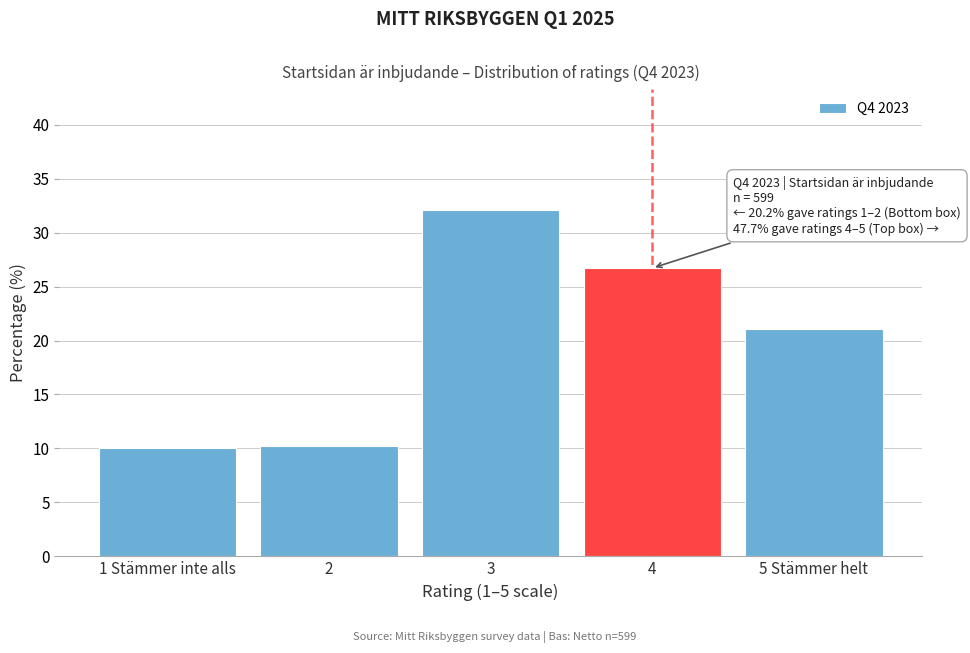

What is the label of the 5th bar from the right?

1 Stämmer inte alls